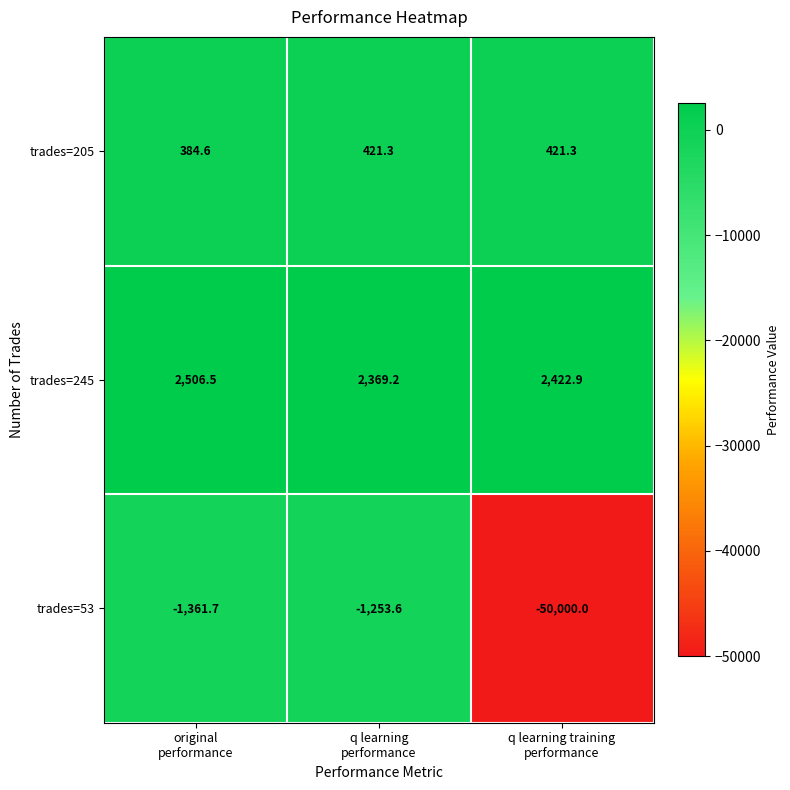

What is the sum of all trades=53 values?

-52615.3